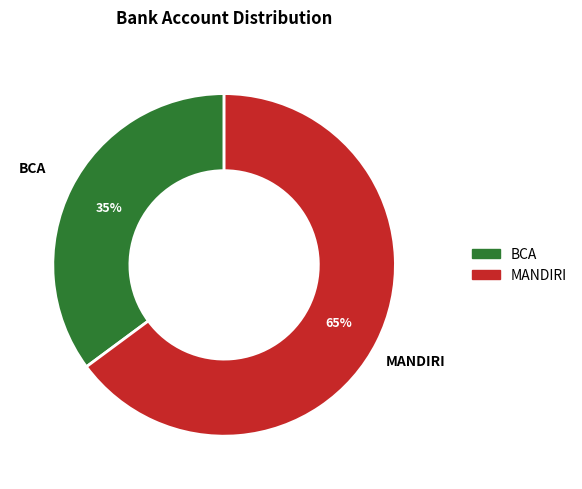

Do BCA and MANDIRI together represent more than half of the pie?

Yes